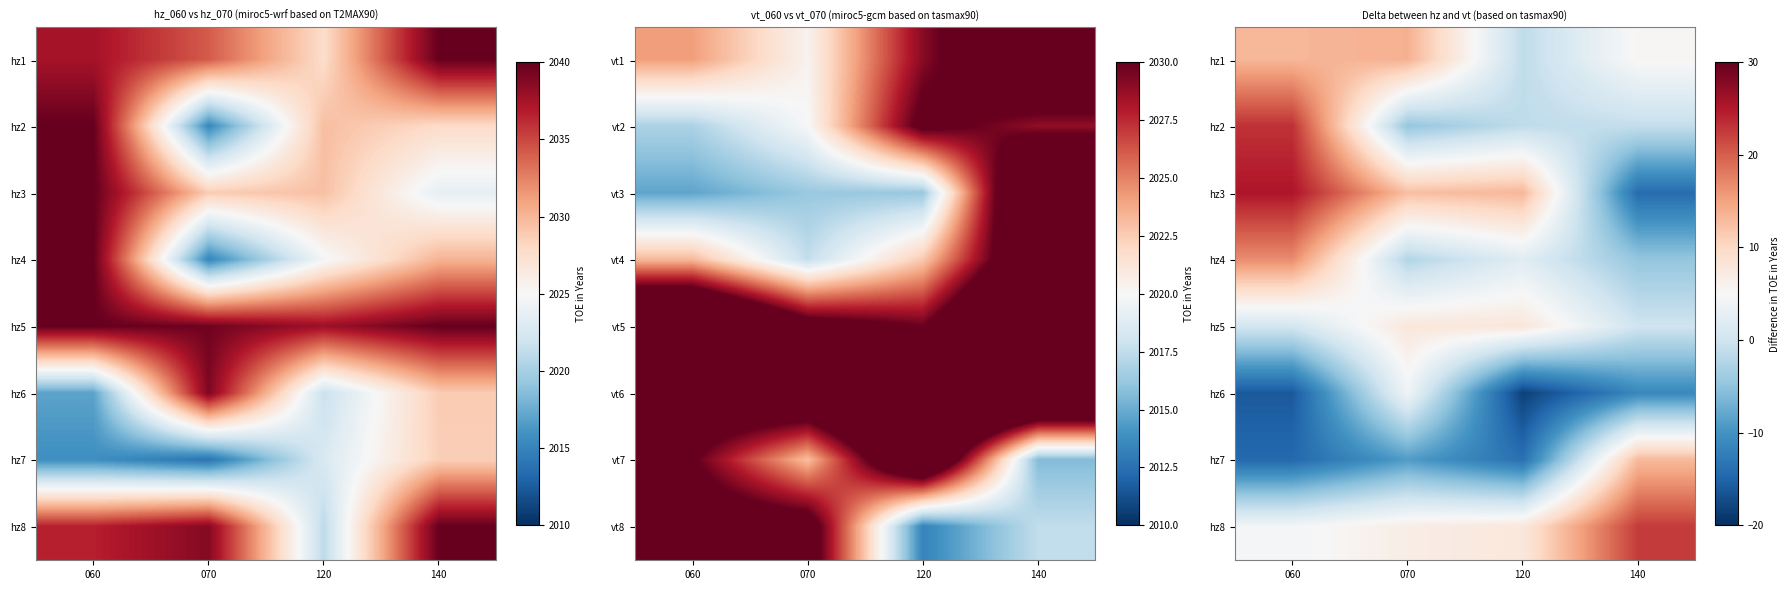

What is the total value across all series at 120?

-3.8